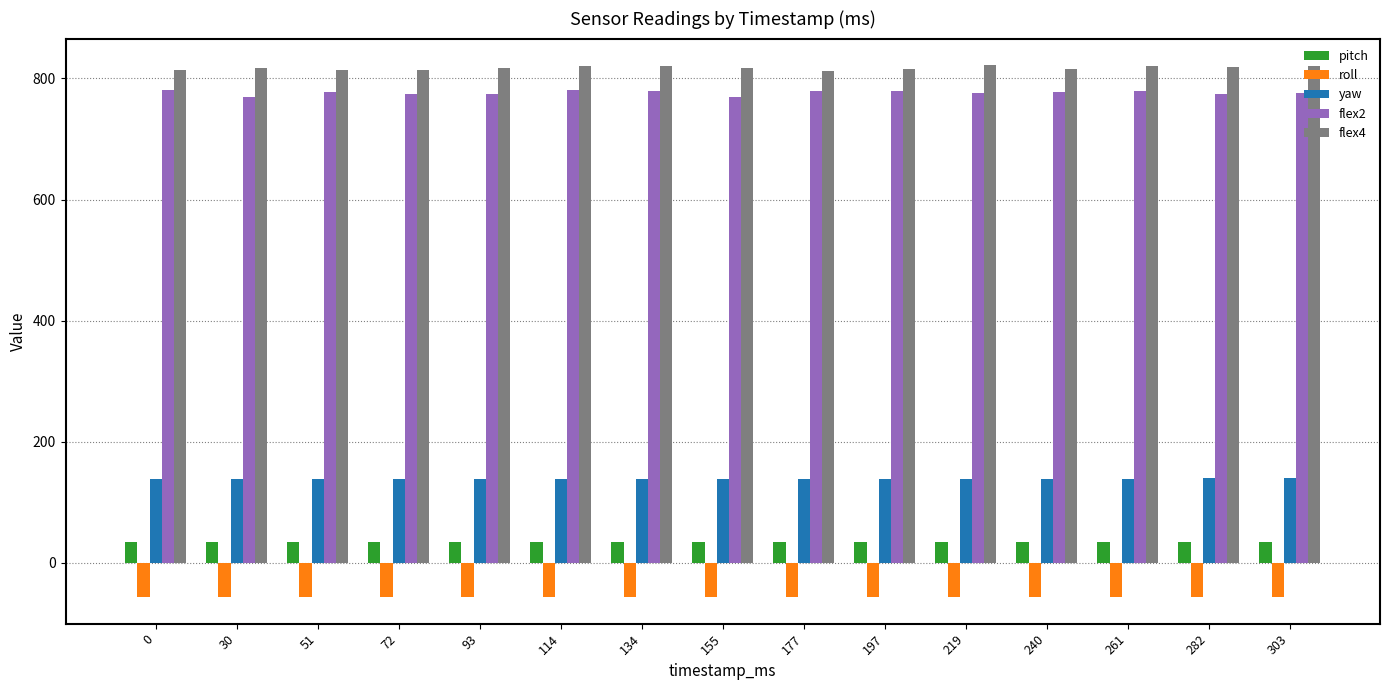

Is the value of pitch at 240 greater than the value of flex4 at 261?

No